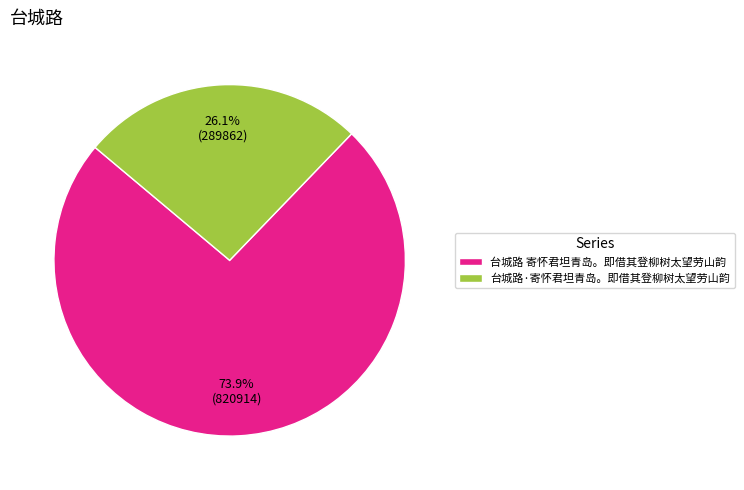

Is there a majority slice in this chart?

Yes